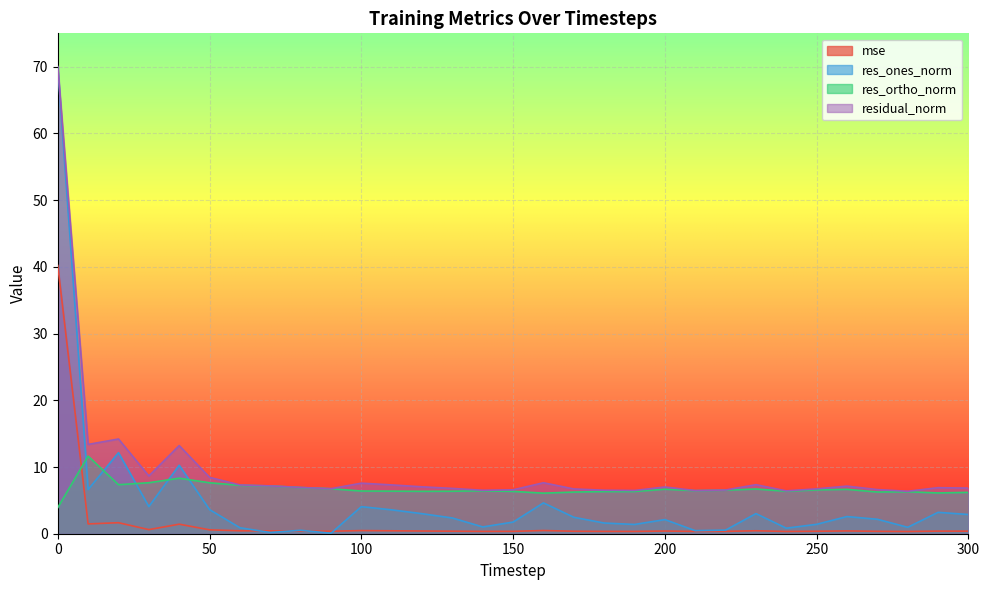

Where is the first local maximum for residual_norm?

20